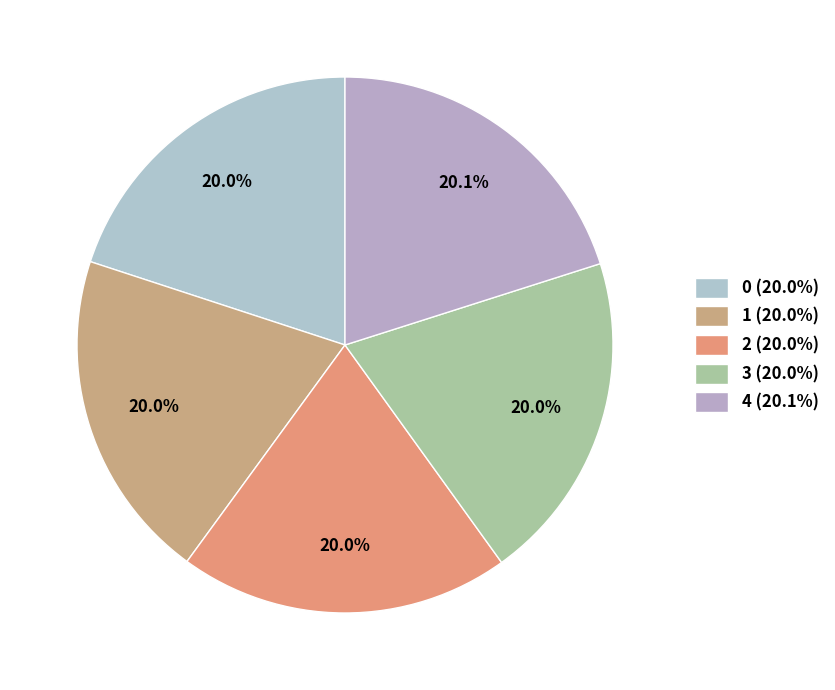

Is there a majority slice in this chart?

No